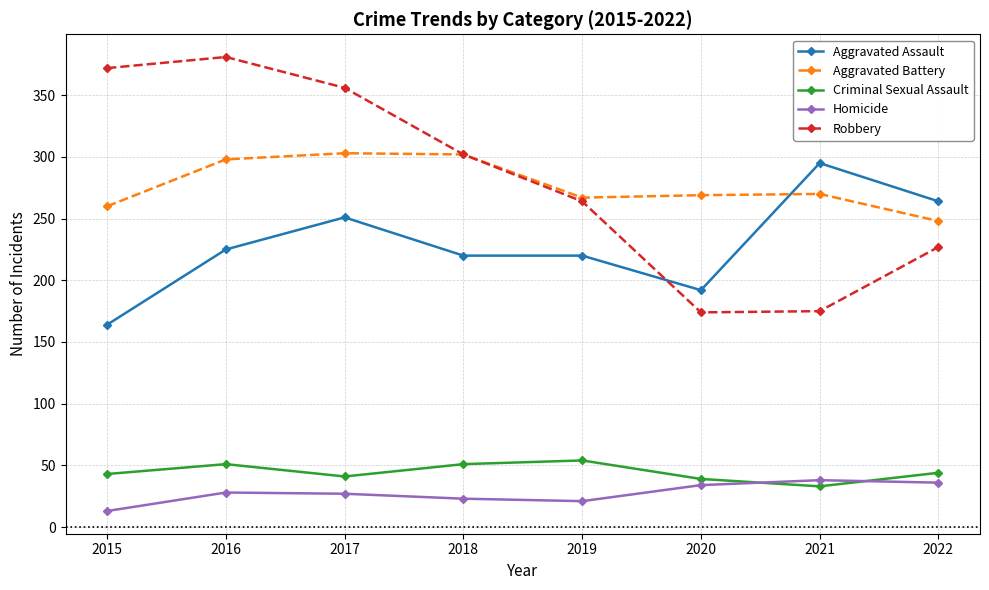

True or false: Aggravated Battery has more than 0 interior local peaks.

True